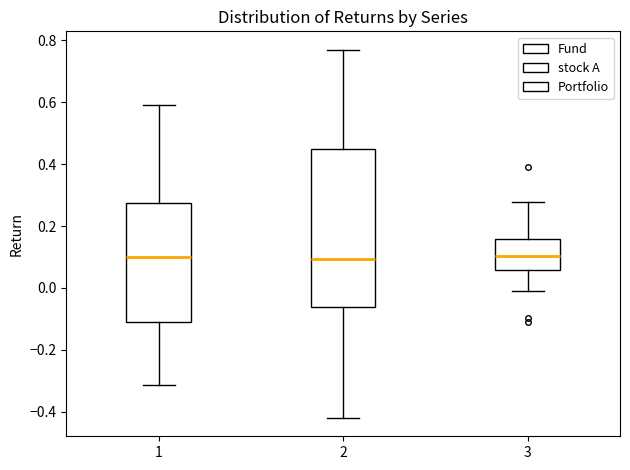

Reading left to right, transcribe this box plot: for each box, give where its median line is, the range the box spans, and where its two whiskers end, as read against the y-axis. The values are not printed on the chart, so give them approximately, as read against the axis.

1: median 0.10, box -0.10 to 0.28, whiskers -0.32 to 0.60
2: median 0.10, box -0.06 to 0.44, whiskers -0.42 to 0.76
3: median 0.10, box 0.06 to 0.16, whiskers -0.02 to 0.28